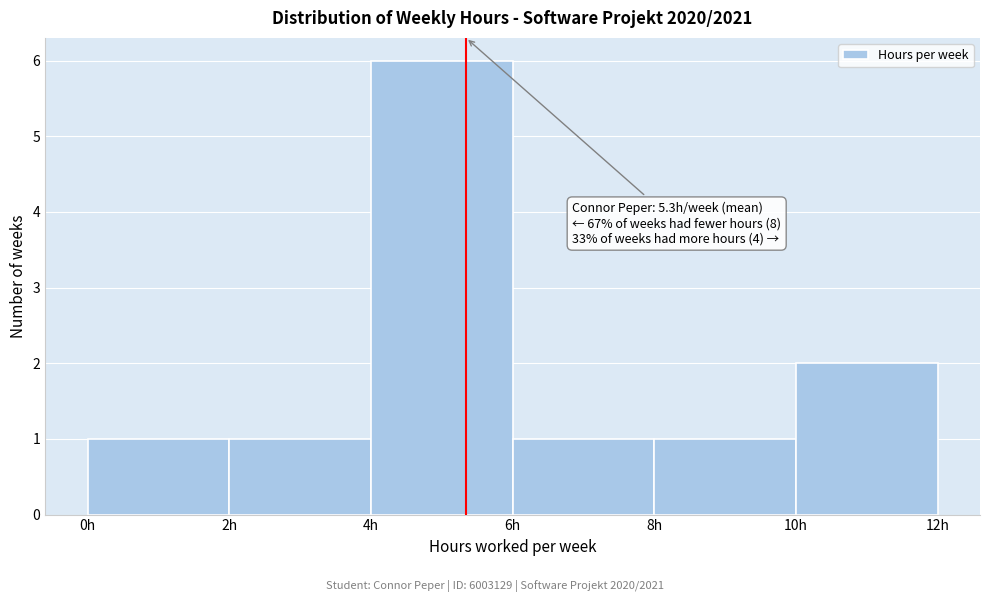

Over which range of the x-axis is the bar tallest?

4 to 6